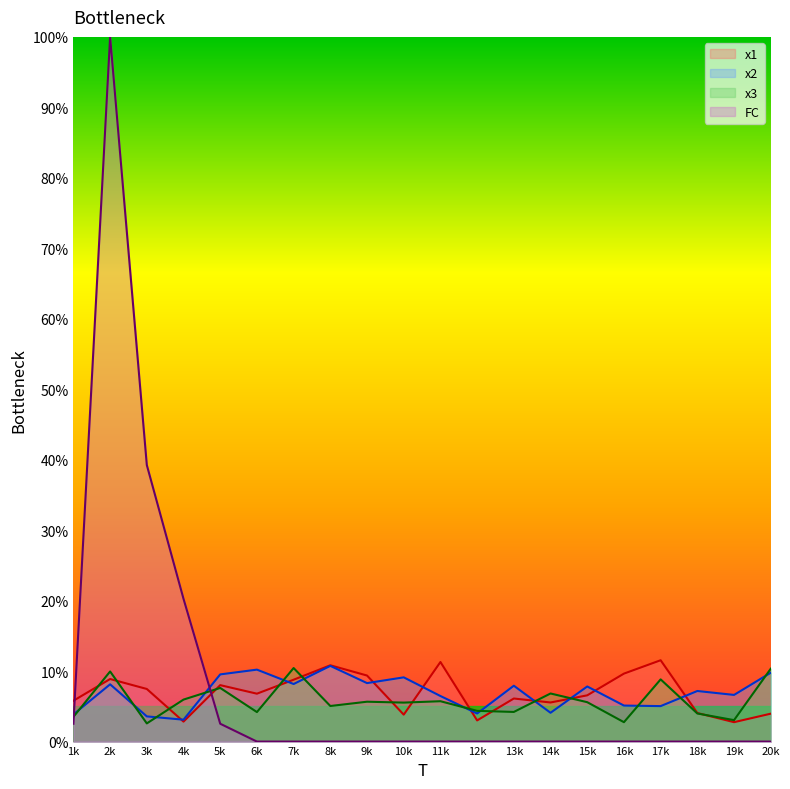

What is the spread (max minus min) of values at 20k?

10.3